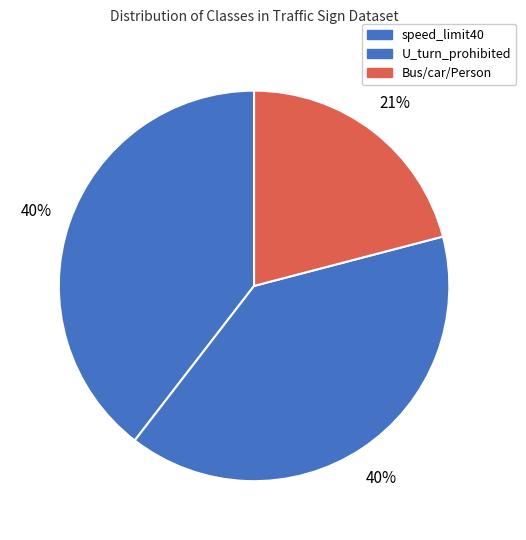

How many slices are in this pie chart?

3